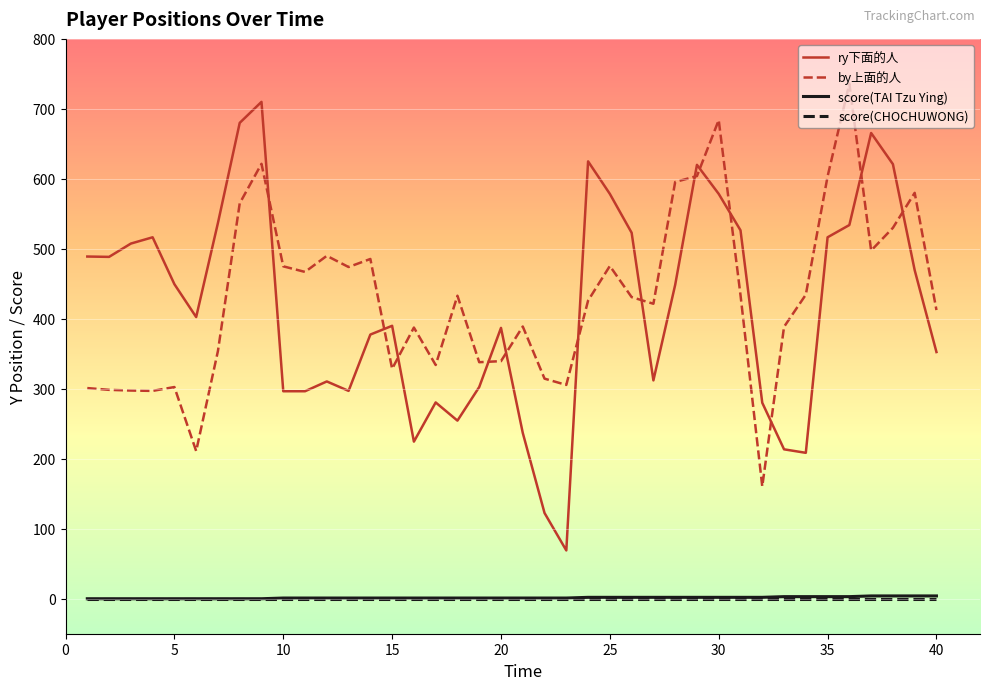

True or false: score(CHOCHUWONG) and ry下面的人 intersect in this chart.

False